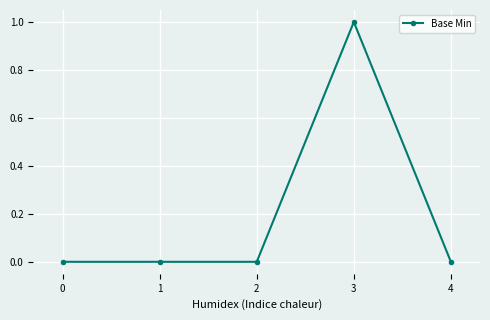

The value at 1 is 0. True or false?

True